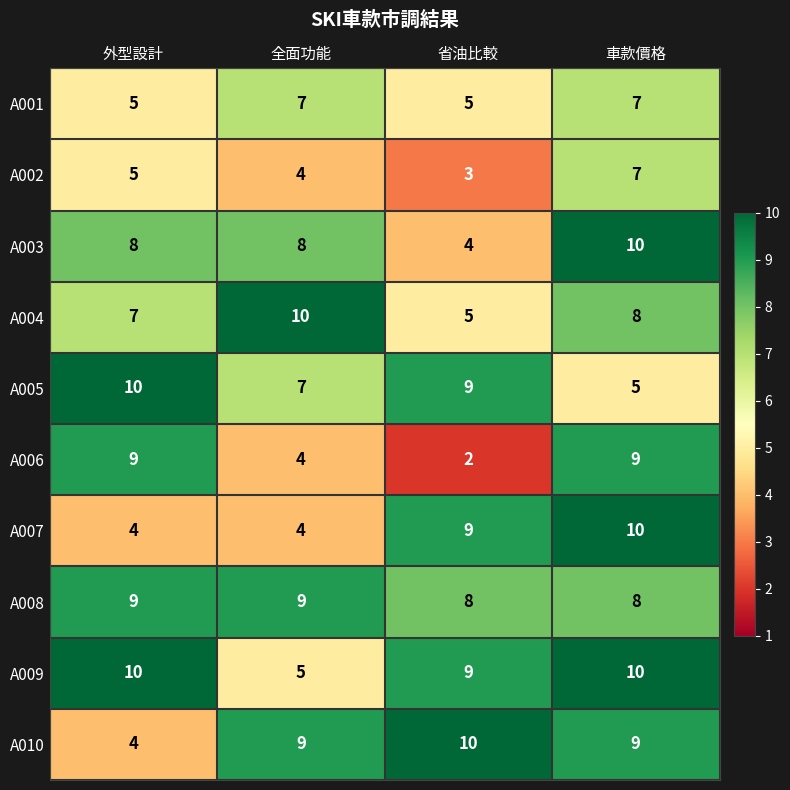

Count the number of data series in this chart.

10